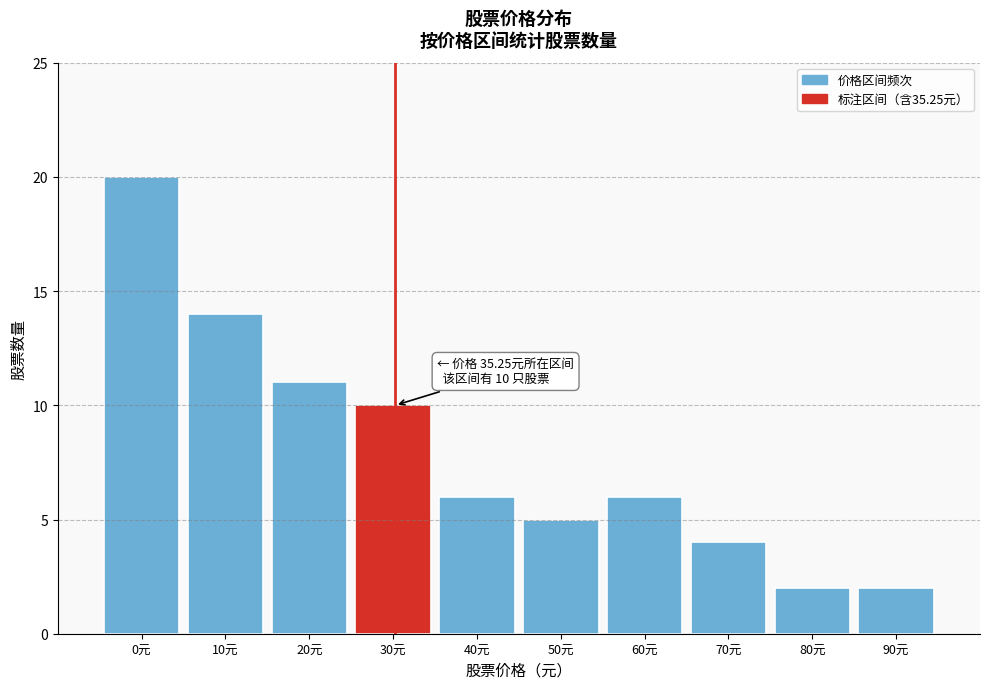

Reading right to left, what are all the values shown in this chart?

2	2	4	6	5	6	10	11	14	20